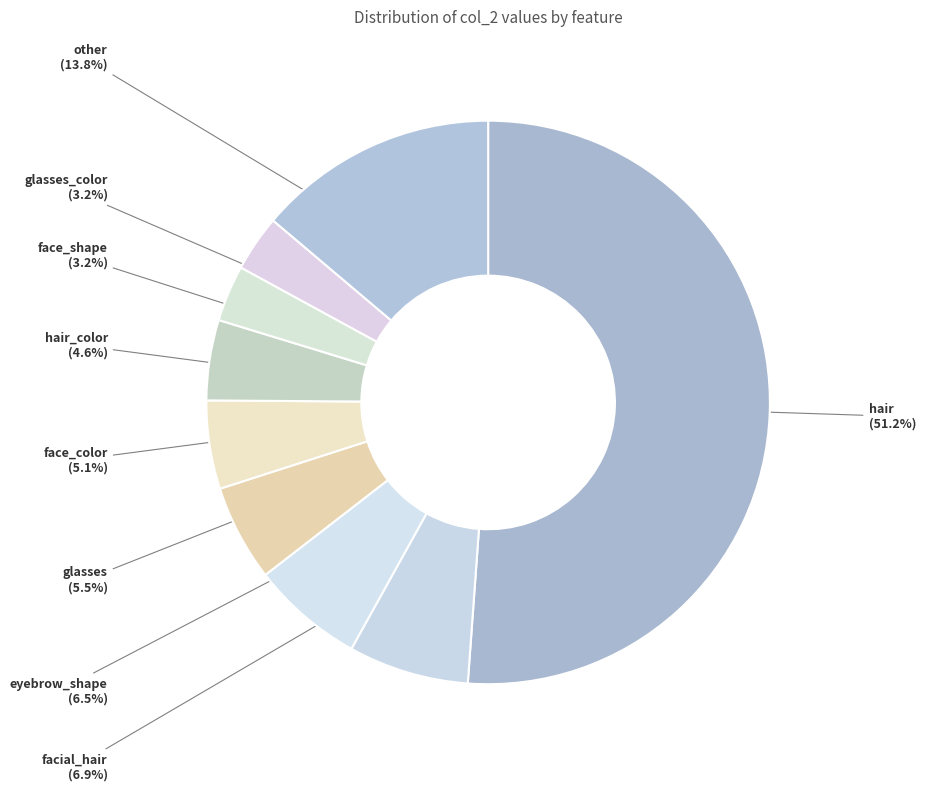

What is the majority slice?

hair